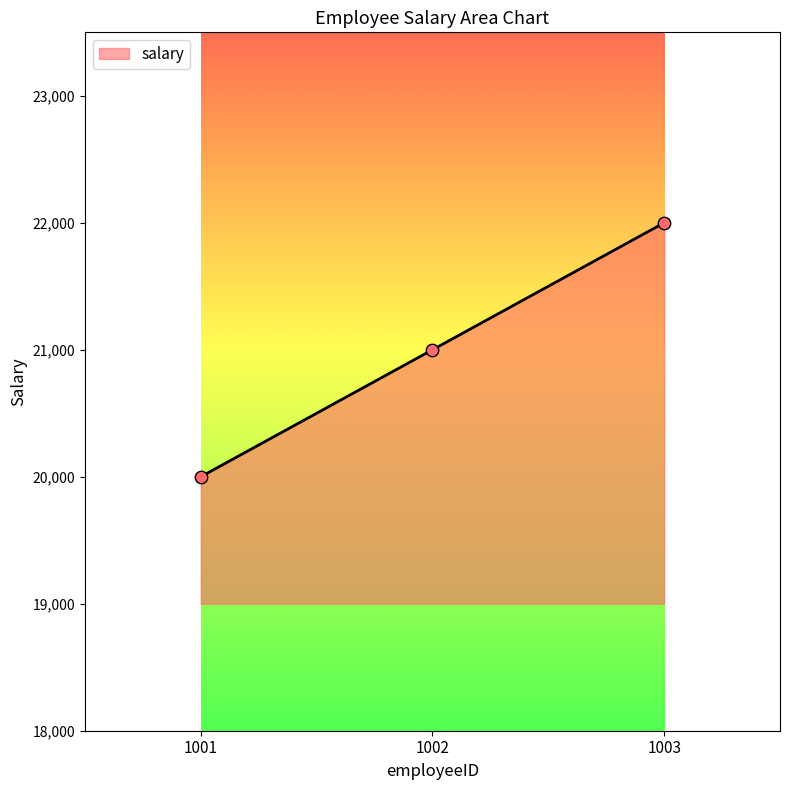

What is the ratio of the value at 1003 to the value at 1002?

1.0